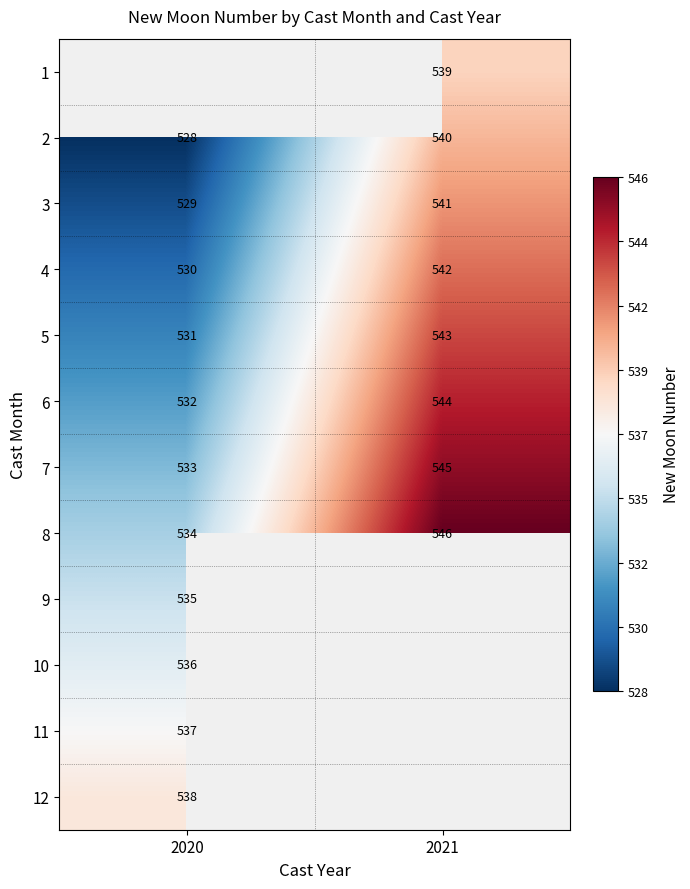

What is the sum of the 8 values at 2020 and 2021?

1080